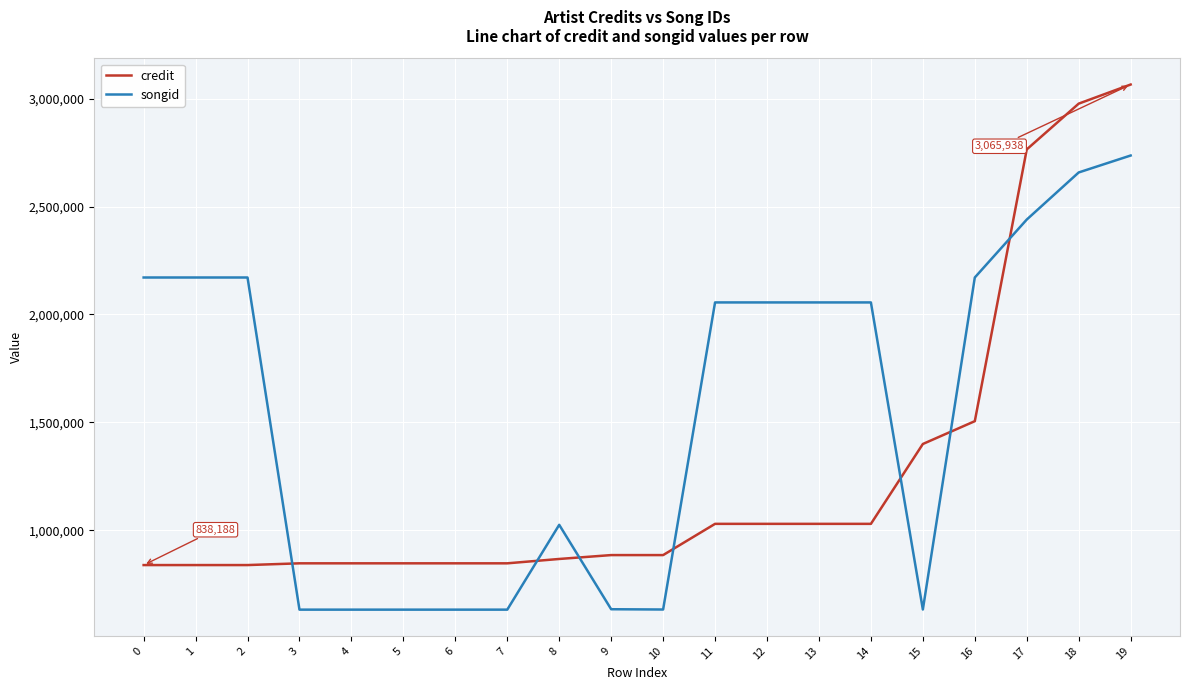

The value of credit at 4 is 215350. True or false?

False